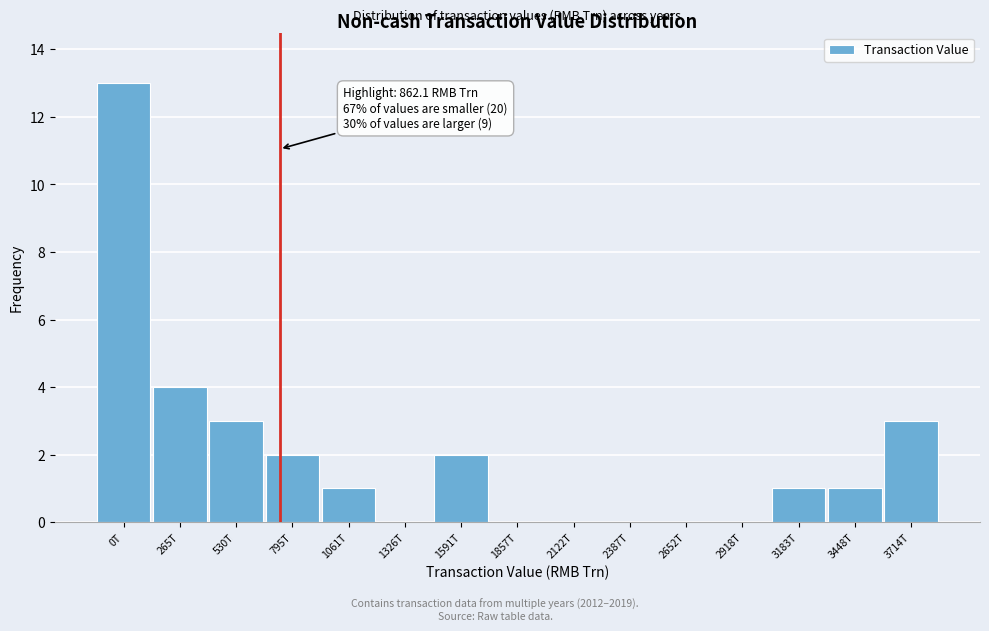

Reading right to left, what are all the values shown in this chart?

3714T=3	3448T=1	3183T=1	2918T=0	2652T=0	2387T=0	2122T=0	1857T=0	1591T=2	1326T=0	1061T=1	795T=2	530T=3	265T=4	0T=13